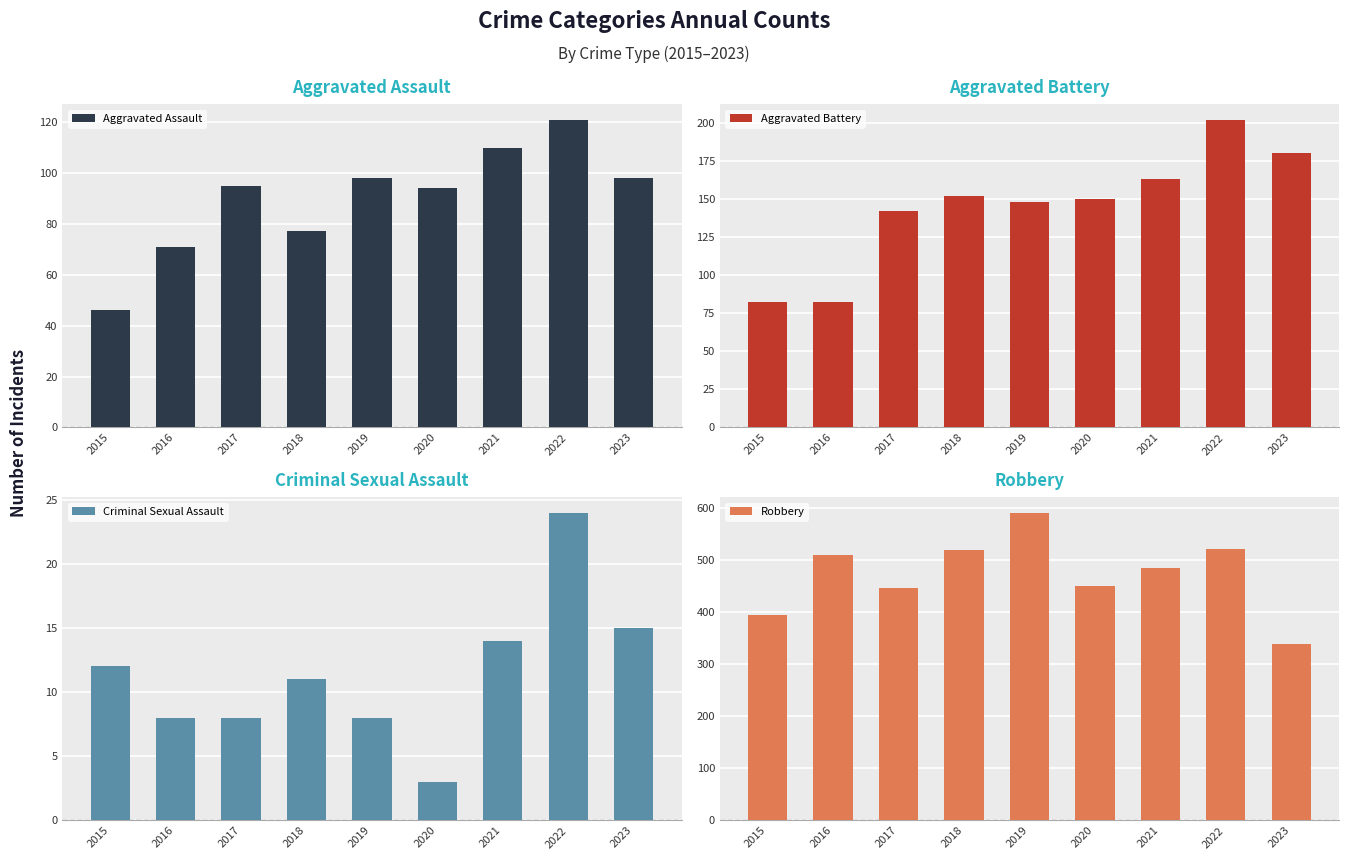

Read the Robbery value at 2019.

591